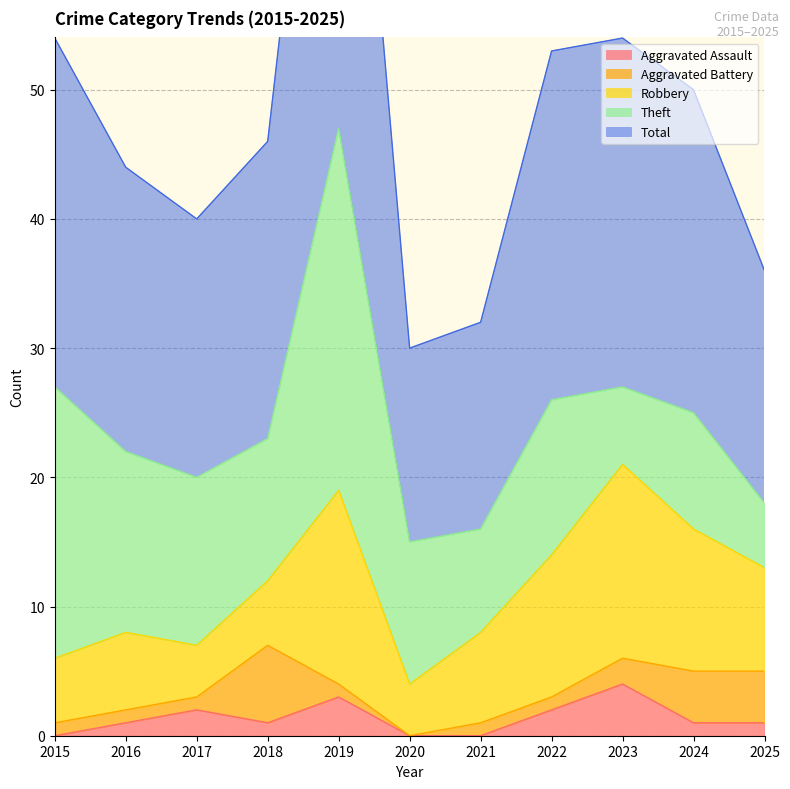

The value of Total at 2016 is 13. True or false?

False